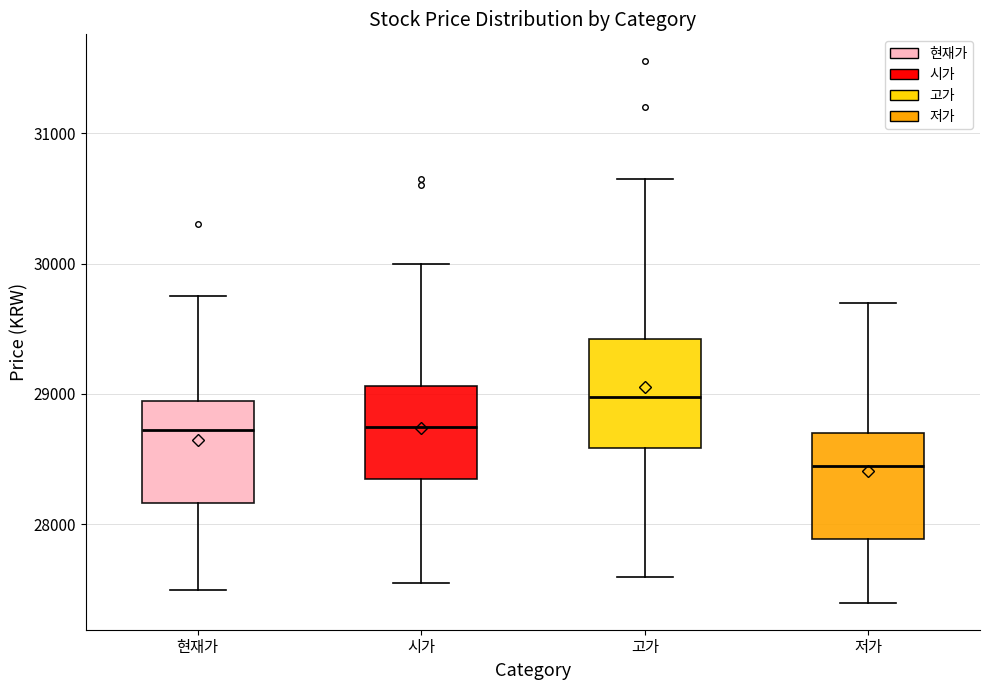

Where is the upper edge of the box for 시가 on the y-axis? The values are not printed on the chart, so give them approximately, as read against the axis.

29100